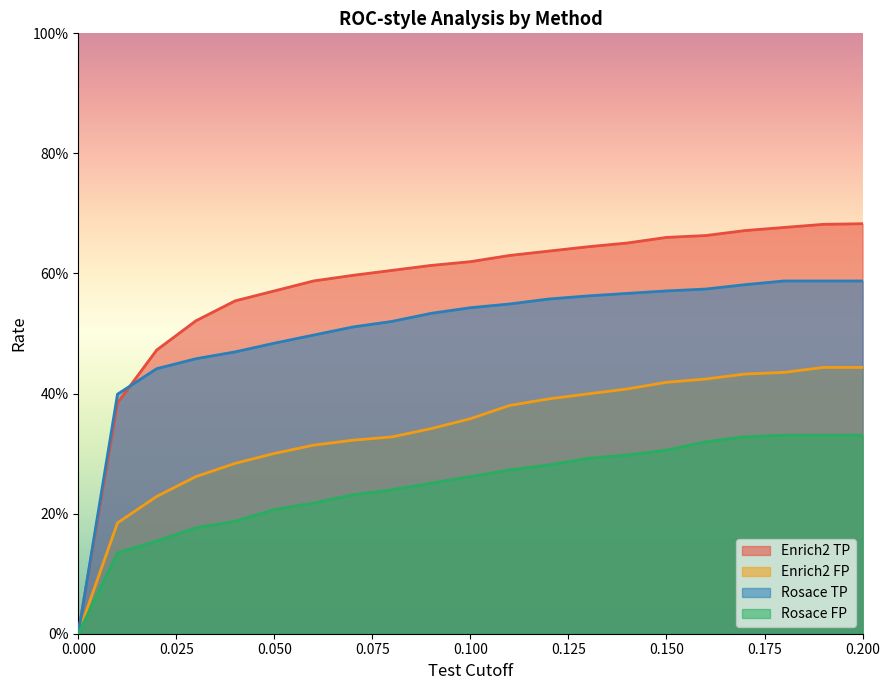

The Enrich2_TP series shows 0.6 at 0.09. True or false?

True